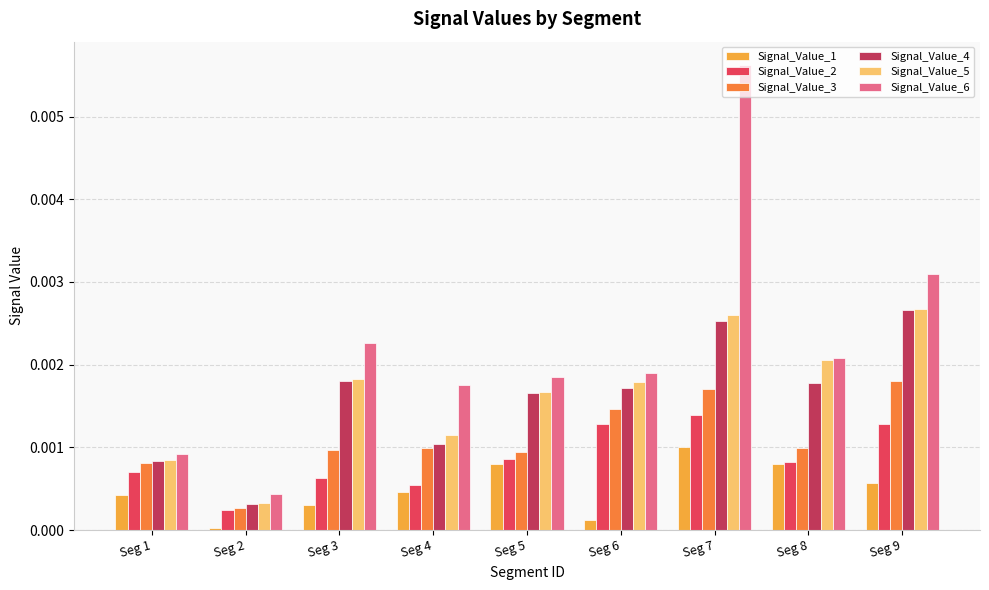

The Signal_Value_4 series shows 0.0 at Seg 2. True or false?

True